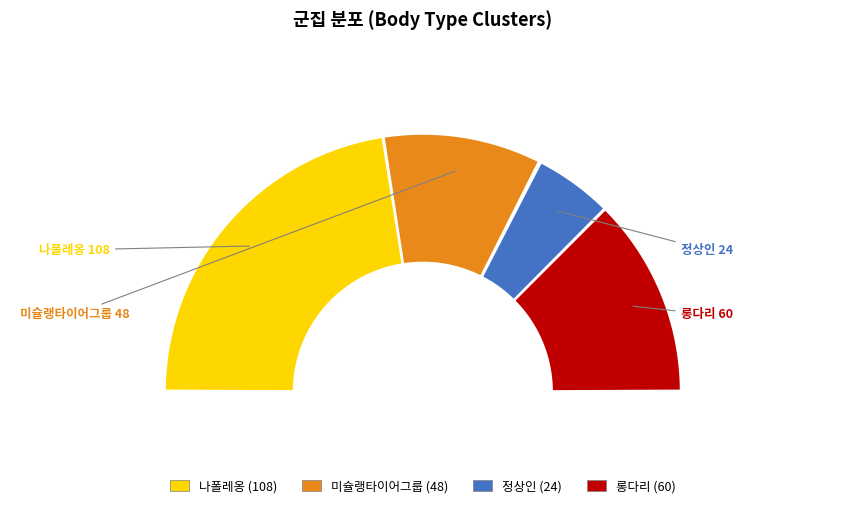

Is it true that 미슐랭타이어그룹 is 20% of the pie?

True